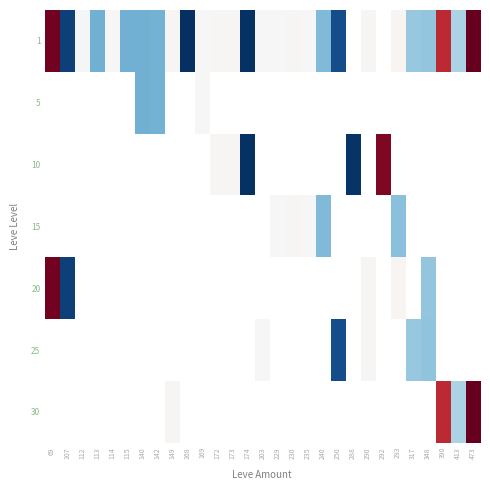

Rank the series by their average value, from lowest to highest.

1, 5, 10, 15, 20, 25, 30